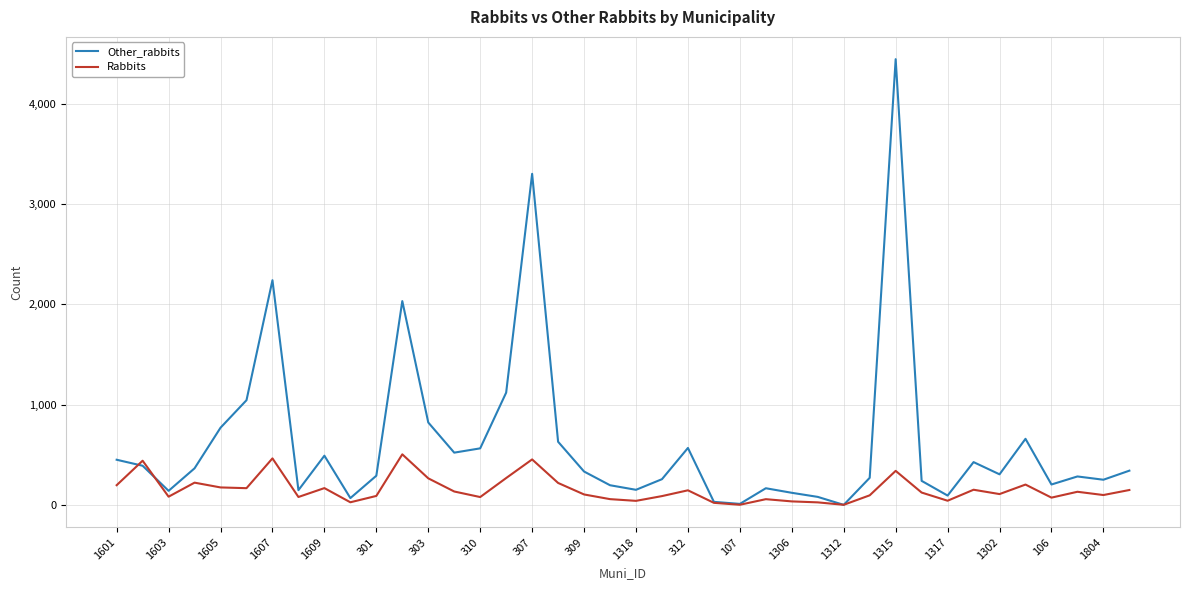

What is the difference between the maximum and second lowest values in the Other_rabbits series?

4431.6